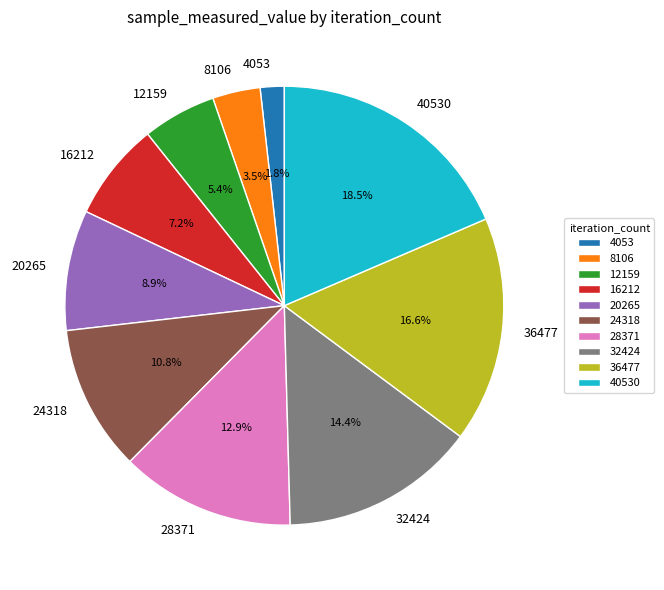

Between 40530 and 36477, which is larger?

40530